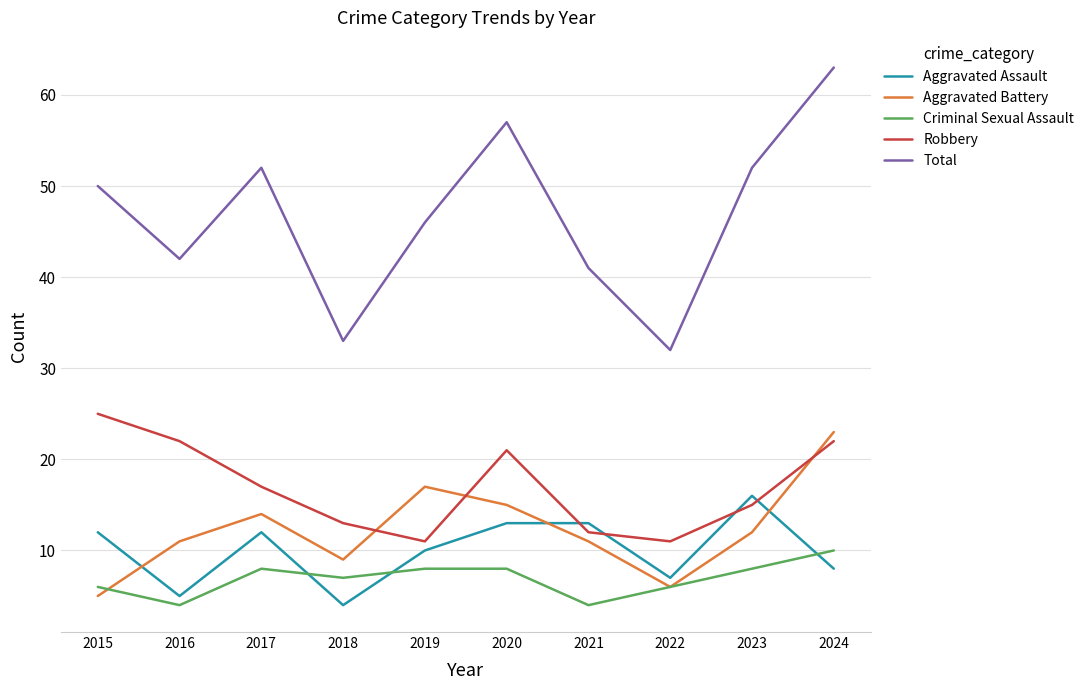

True or false: Robbery and Criminal Sexual Assault intersect in this chart.

False